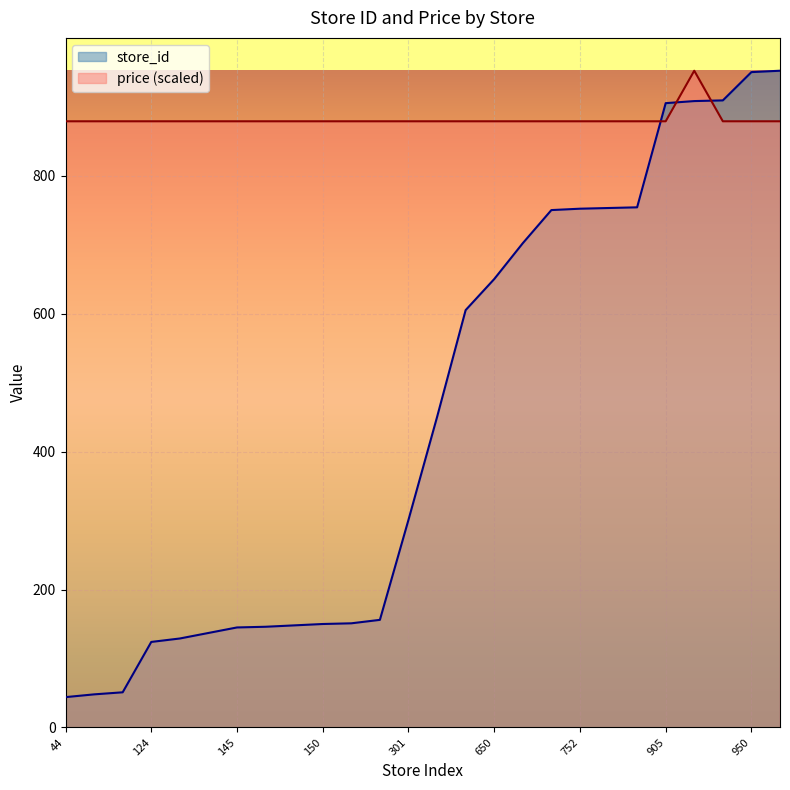

Reading left to right, transcribe all the data shown in this chart.

store_id: 44=44.0	48=48.0	51=51.0	124=124.0	129=129.0	137=137.0	145=145.0	146=146.0	148=148.0	150=150.0	151=151.0	156=156.0	301=301.0	450=450.0	605=605.0	650=650.0	702=702.0	750=750.0	752=752.0	753=753.0	754=754.0	905=905.0	908=908.0	909=909.0	950=950.0	952=952.0
price: 44=878.7	48=878.7	51=878.7	124=878.7	129=878.7	137=878.7	145=878.7	146=878.7	148=878.7	150=878.7	151=878.7	156=878.7	301=878.7	450=878.7	605=878.7	650=878.7	702=878.7	750=878.7	752=878.7	753=878.7	754=878.7	905=878.7	908=952.0	909=878.7	950=878.7	952=878.7